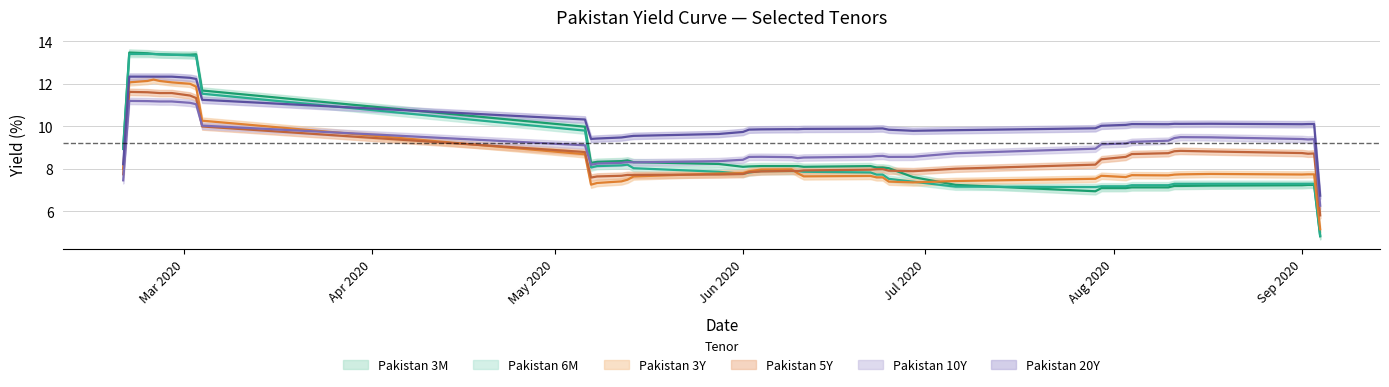

Rank the categories by Pakistan 5Y value from lowest to highest.

9, 10, 11, 12, 15, 13, 14, 16, 26, 17, 19, 20, 27, 21, 18, 22, 23, 25, 24, 28, 29, 31, 30, 36, 38, 37, 39, 32, 33, 35, 34, 7, 8, 6, 3, 5, 4, 0, 2, 1